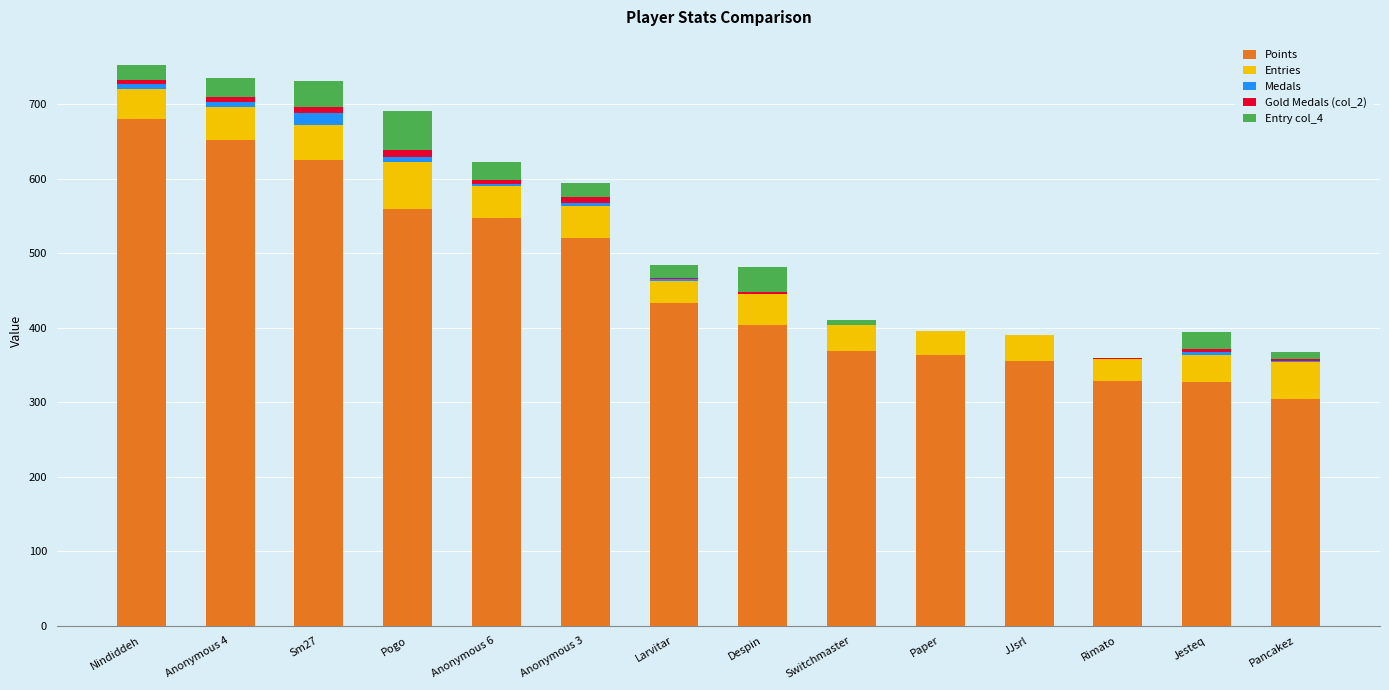

How many series are shown in this chart?

5